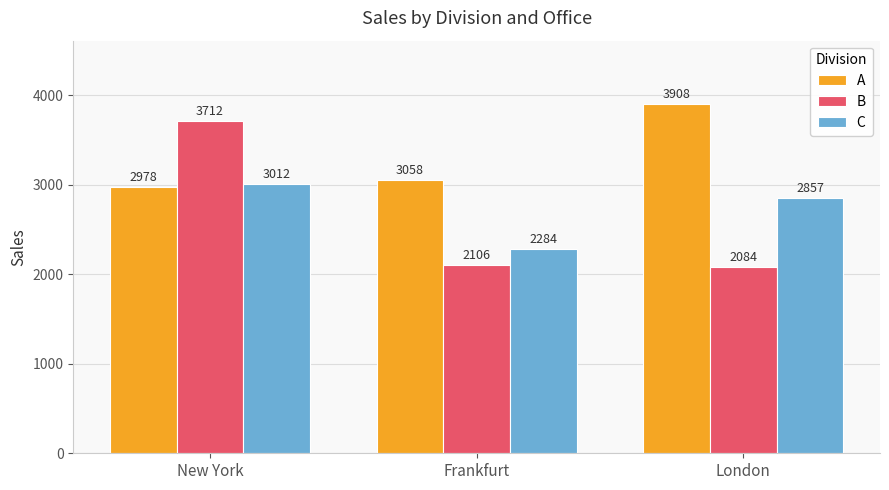

What is the total value across all series at New York?

9702